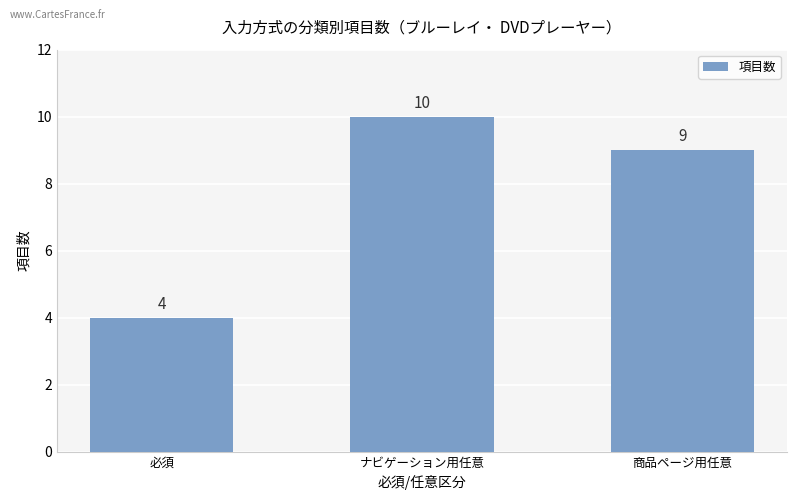

Which has a higher value, 商品ページ用任意 or 必須?

商品ページ用任意